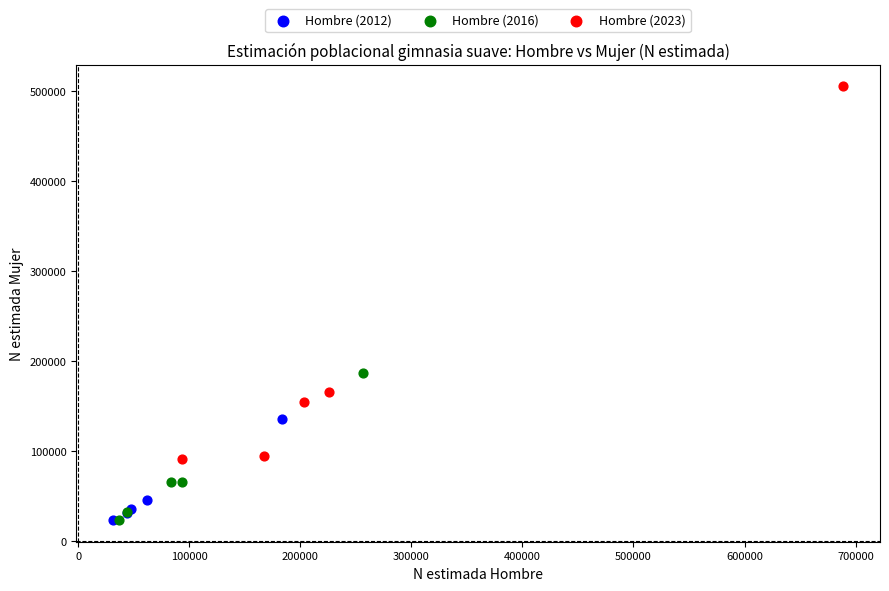

Which series has the largest Y range (max minus min)?

Hombre (2023)